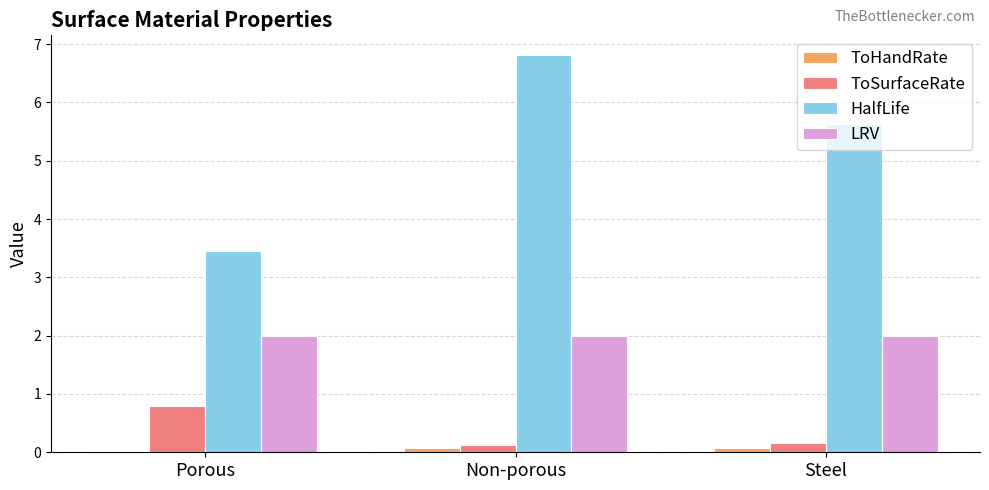

True or false: HalfLife has a value of 5.7 at Porous.

False